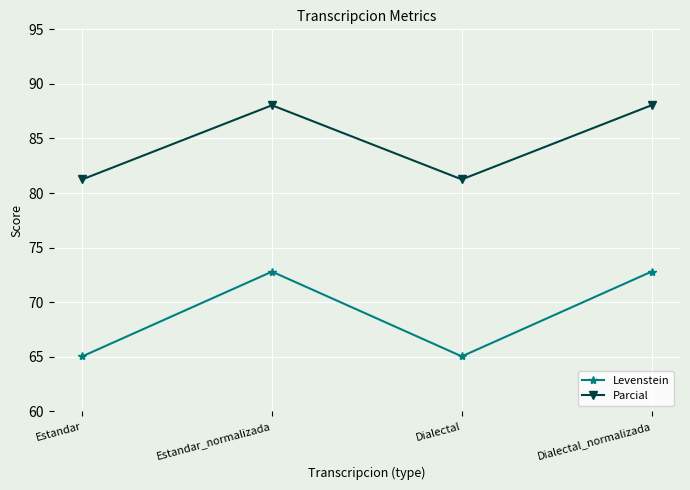

In Parcial, how many points are higher than both neighbors (excluding endpoints)?

1